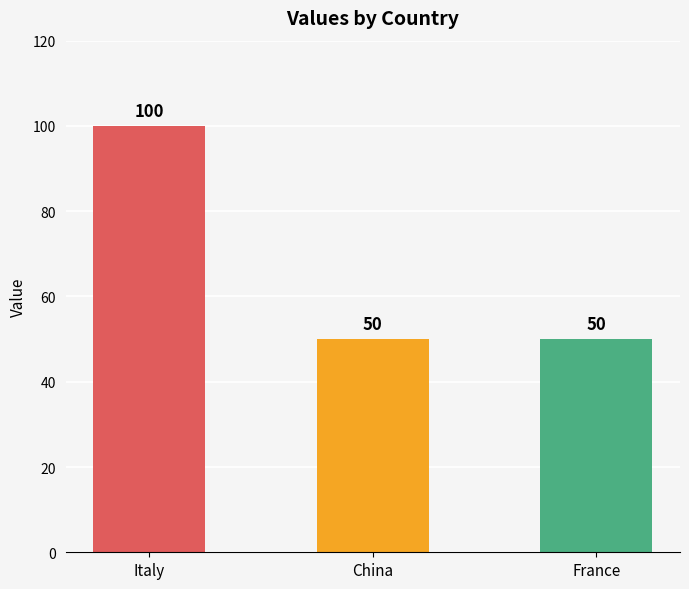

Count the number of data series in this chart.

1